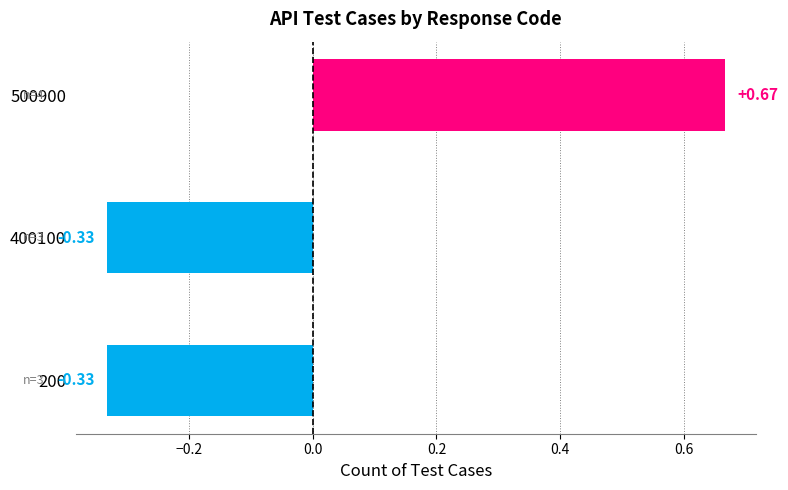

What is the difference between the maximum and minimum values?

1.0